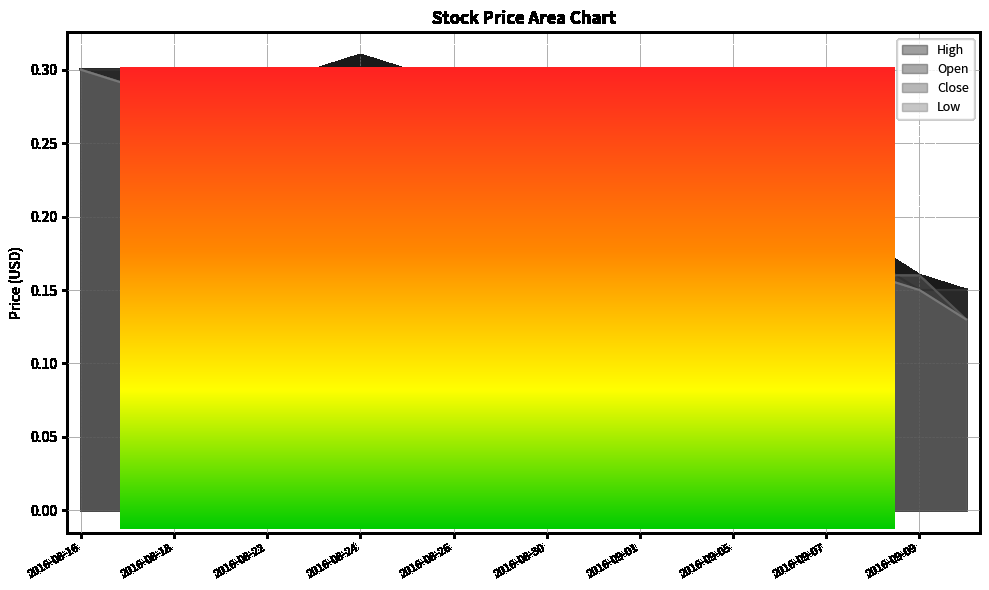

List the series in order of their overall mean, lowest first.

Low, Close, Open, High